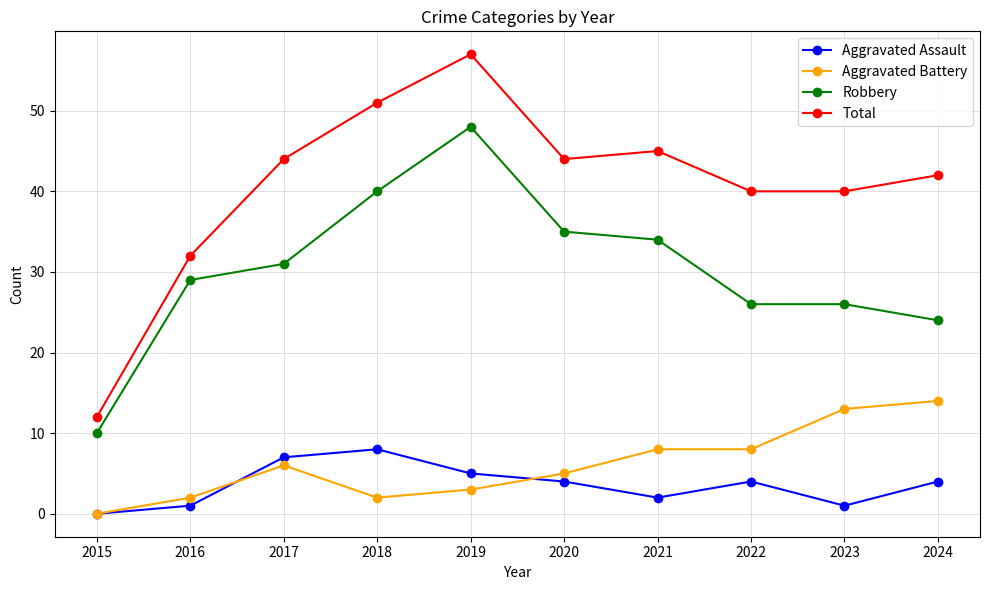

What is the sum of all Aggravated Battery values?

61